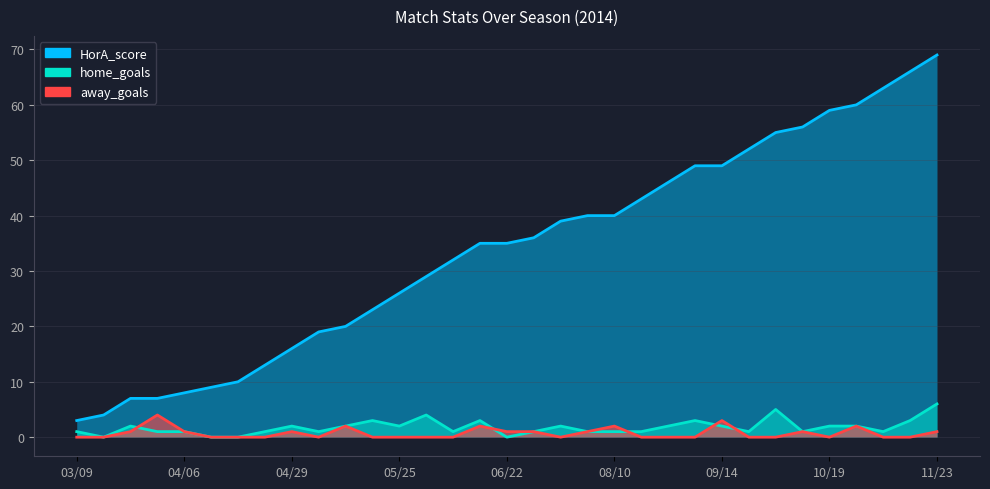

Does the chart display data point markers on the line(s)?

No